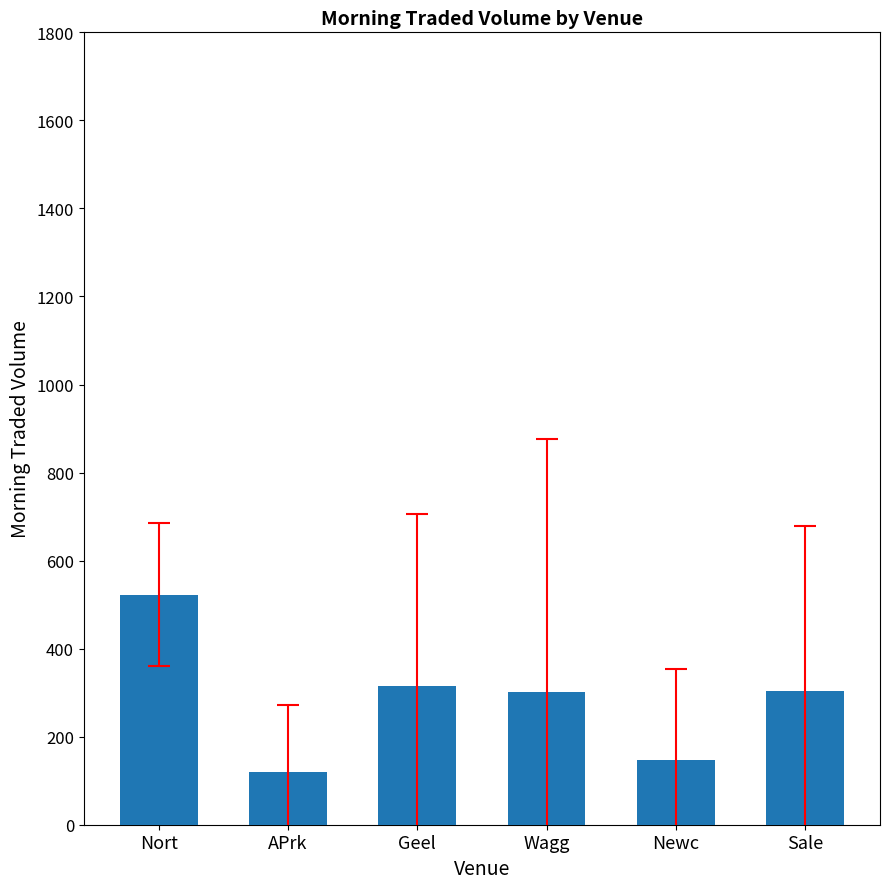

What is the sum of the values at Sale and Geel?

619.9